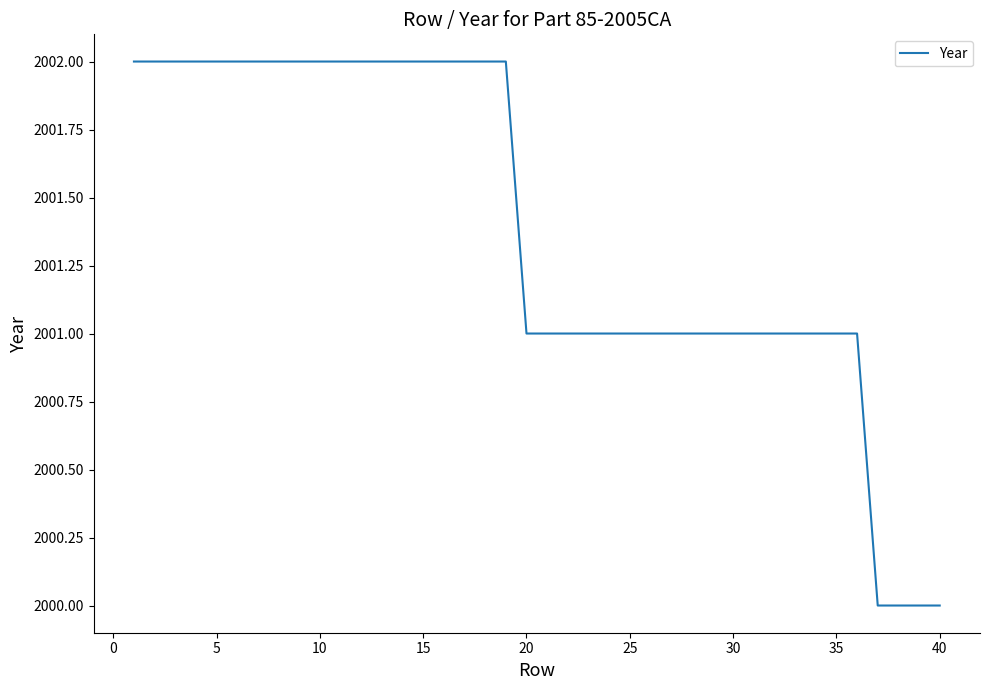

What is the smallest value displayed?

2000